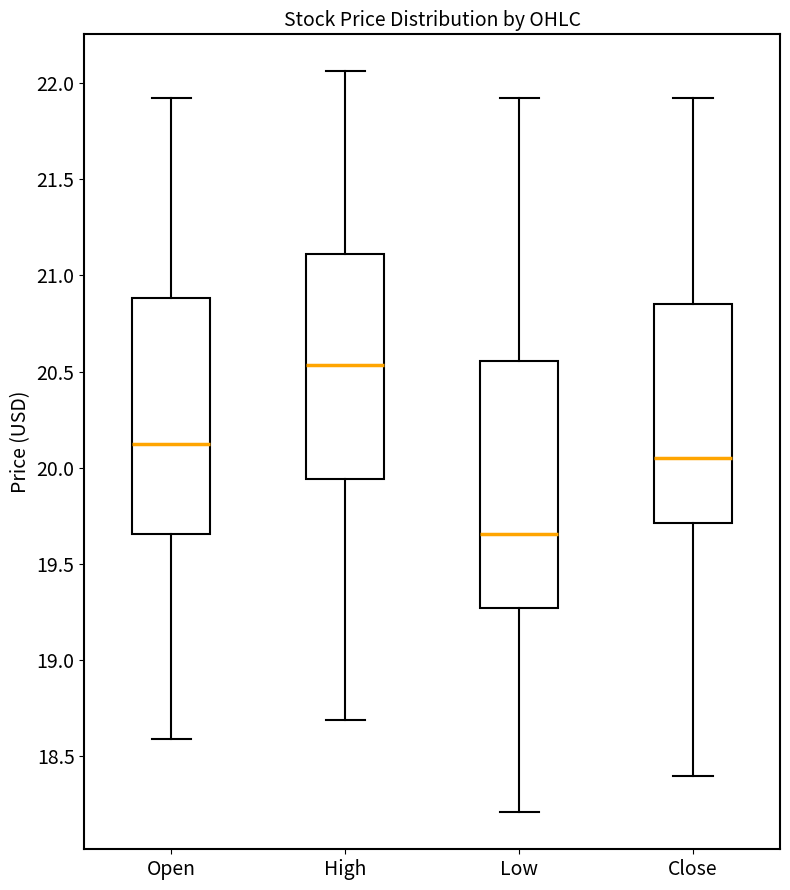

Where is the lower edge of the box for Close on the y-axis? The values are not printed on the chart, so give them approximately, as read against the axis.

19.70